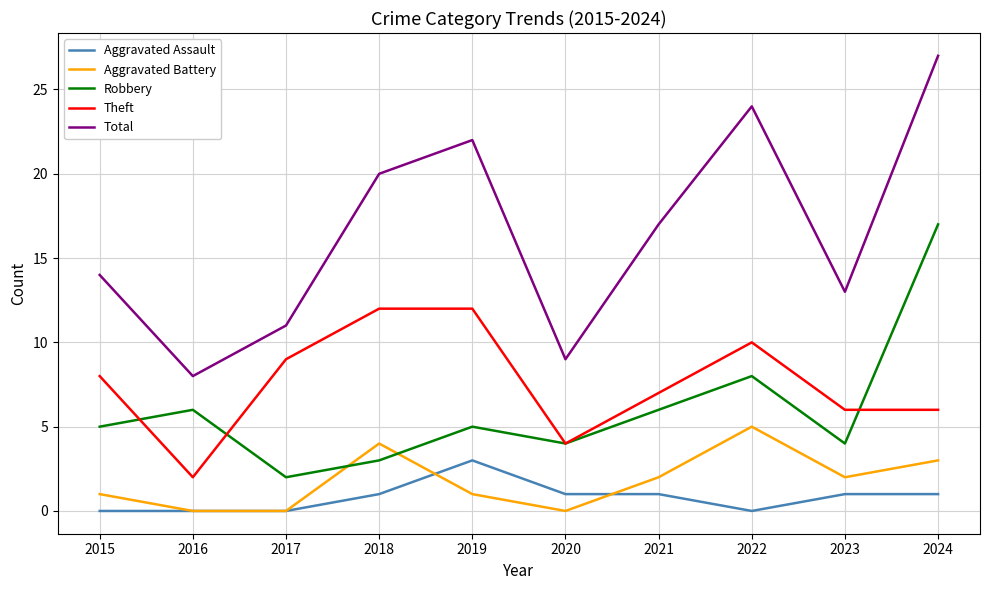

Does the chart have visible grid lines?

Yes